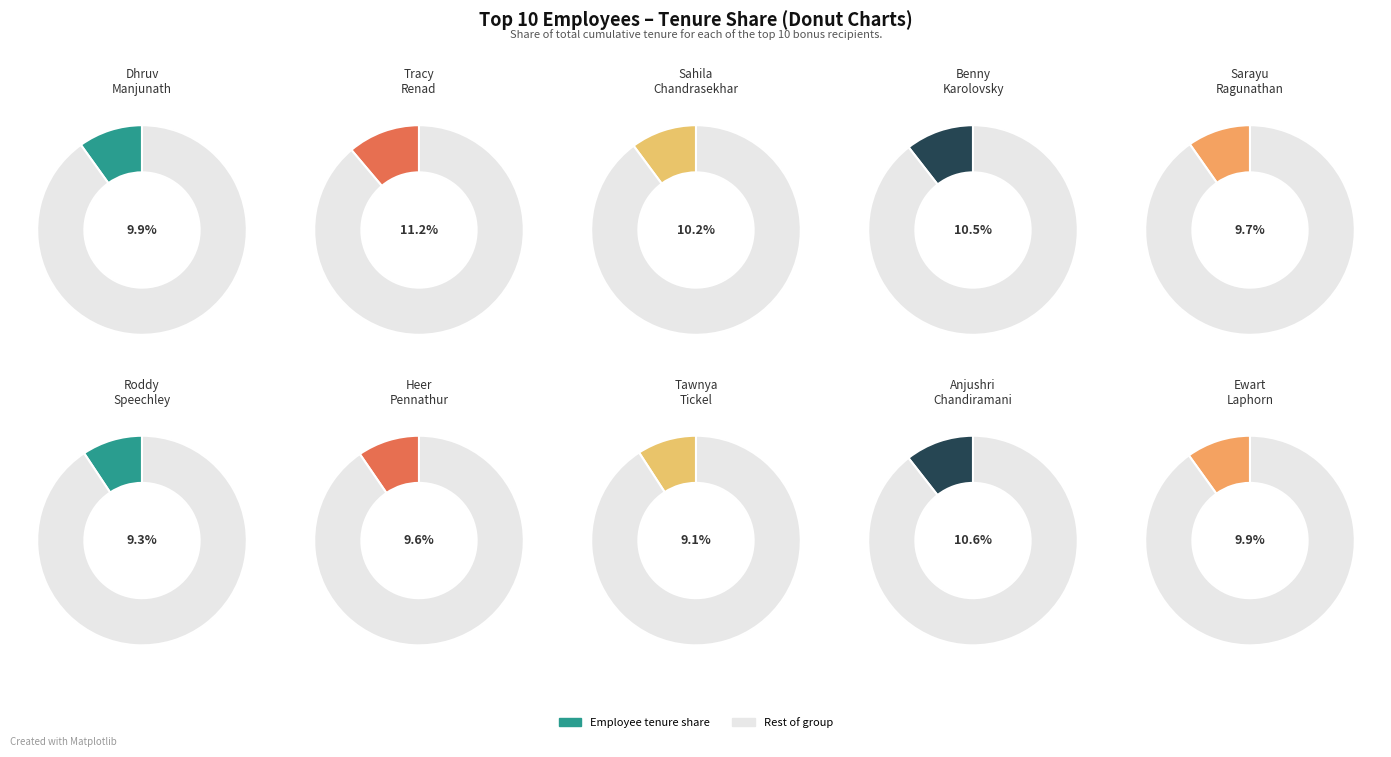

What portion of the pie excludes Benny Karolovsky?

89.5%